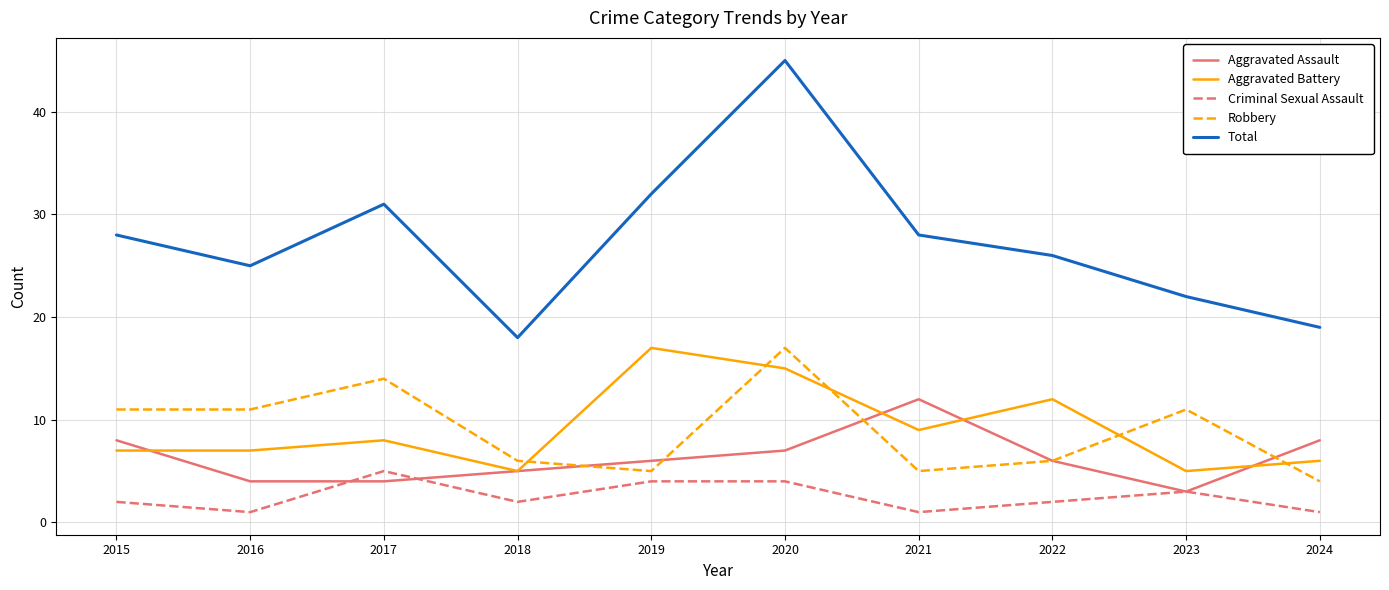

Which series has the largest total across all categories?

Total